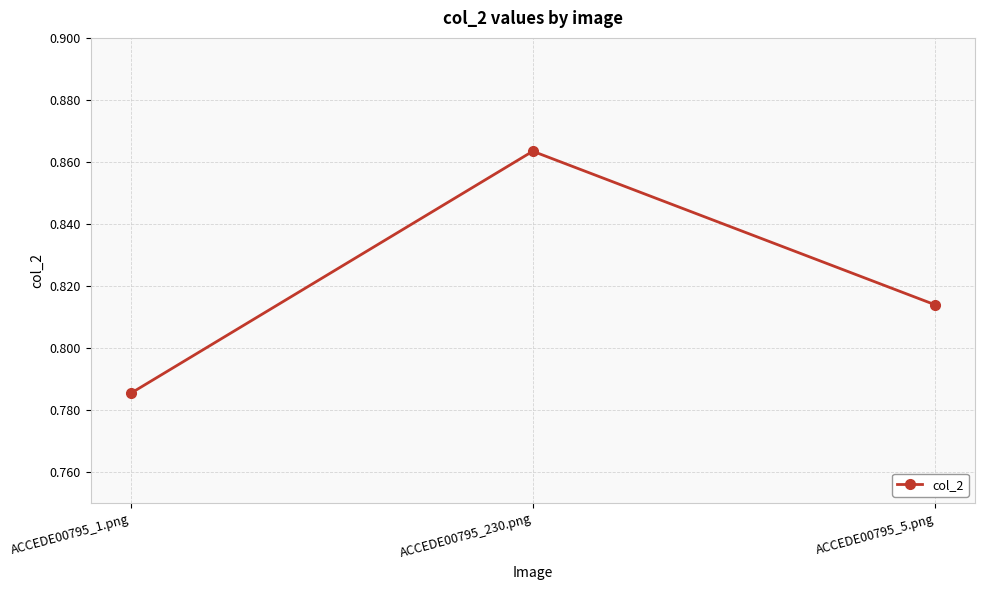

True or false: the data shows 0.5 at ACCEDE00795_5.png.

False